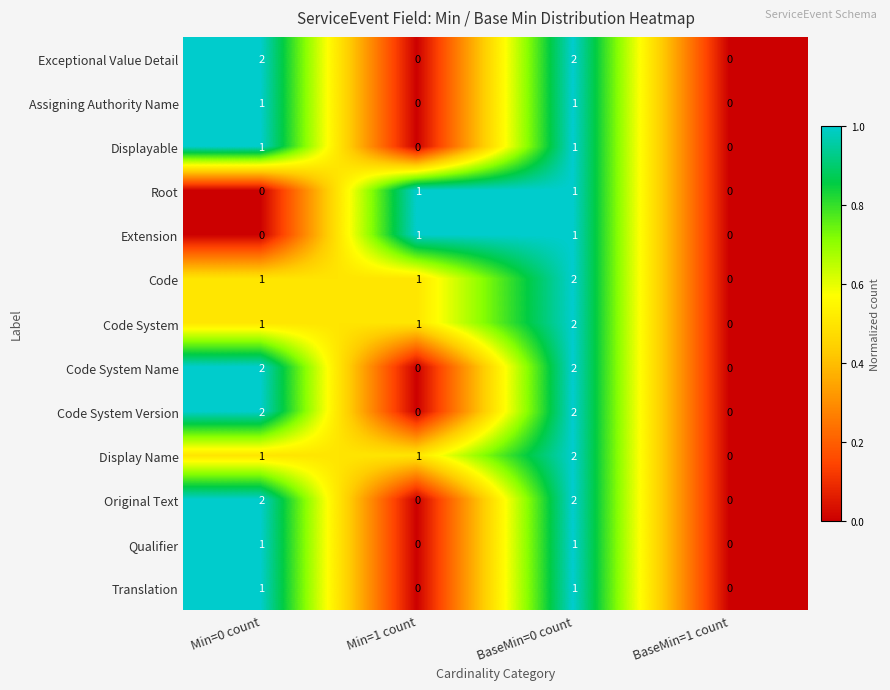

The value of Code at BaseMin=1 count is 1. True or false?

False